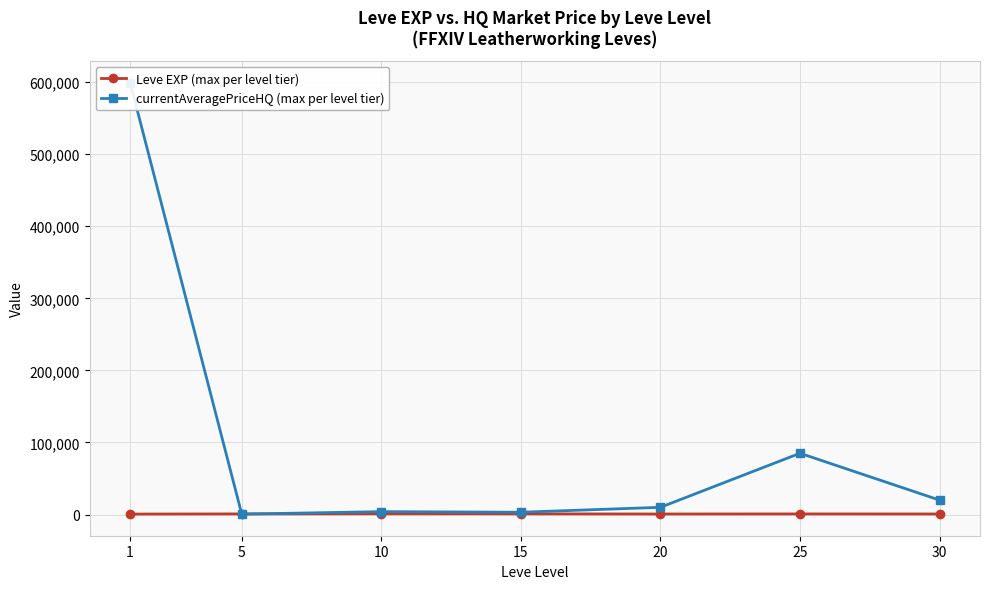

At how many categories does at least one series exceed 62413?

2